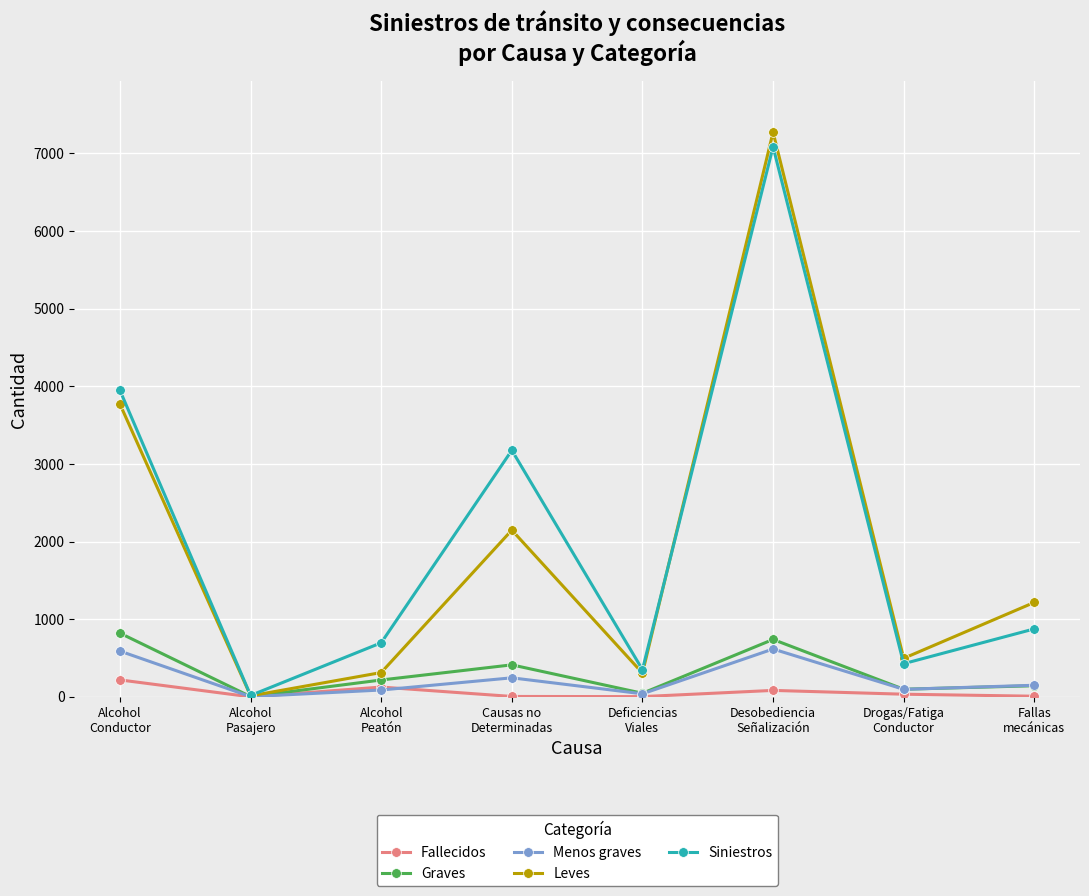

At how many categories does at least one series exceed 1353?

3